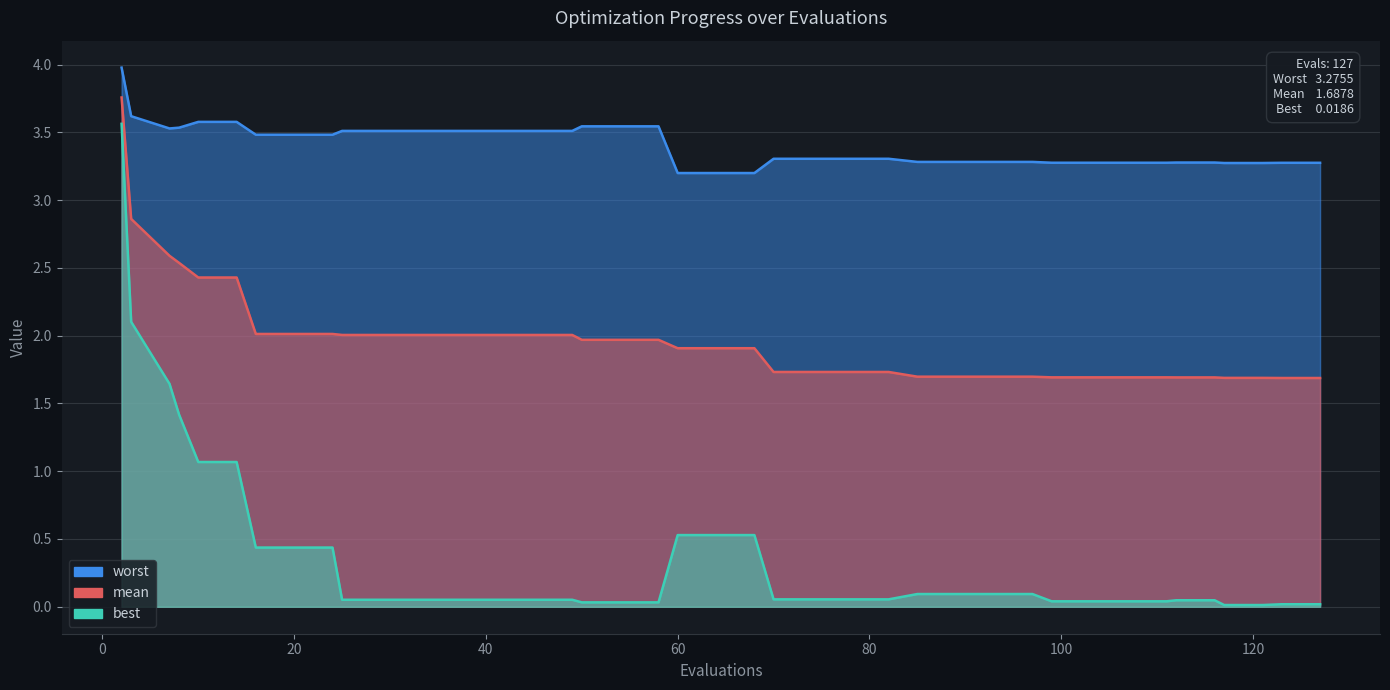

True or false: mean has more than 1 points higher than both neighbors.

False